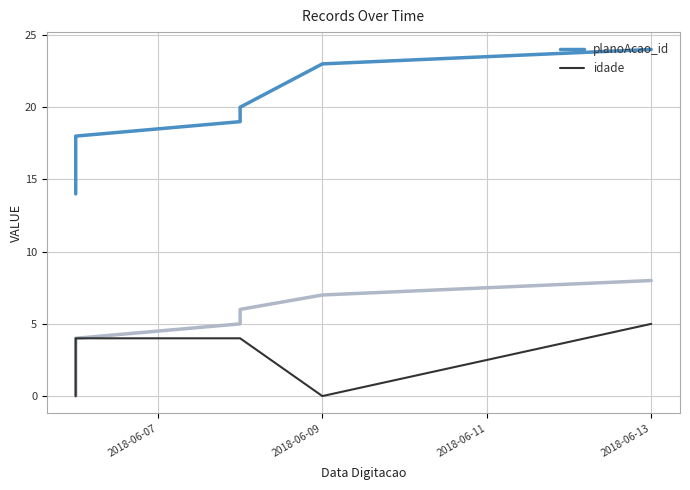

How many values in the planoAcao_id series exceed 18?

4